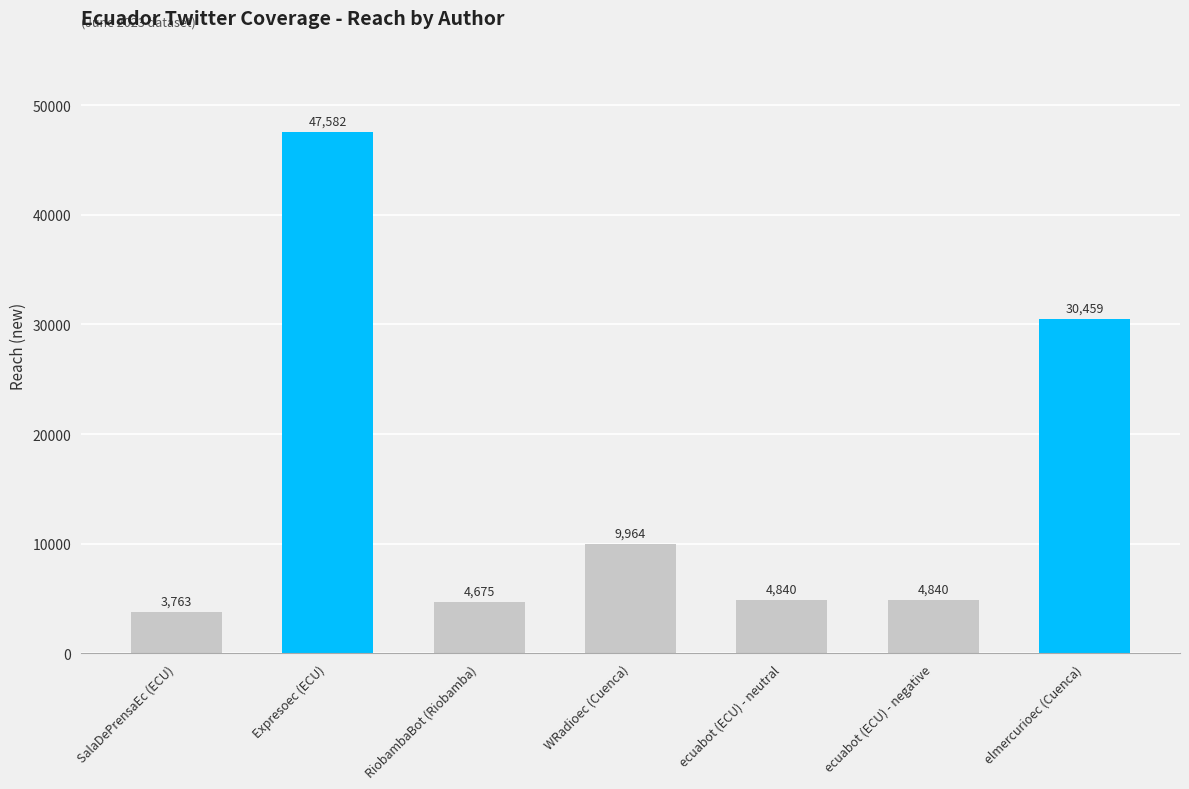

Approximately how many times larger is the value at ecuabot (ECU) - negative compared to WRadioec (Cuenca)?

0.5